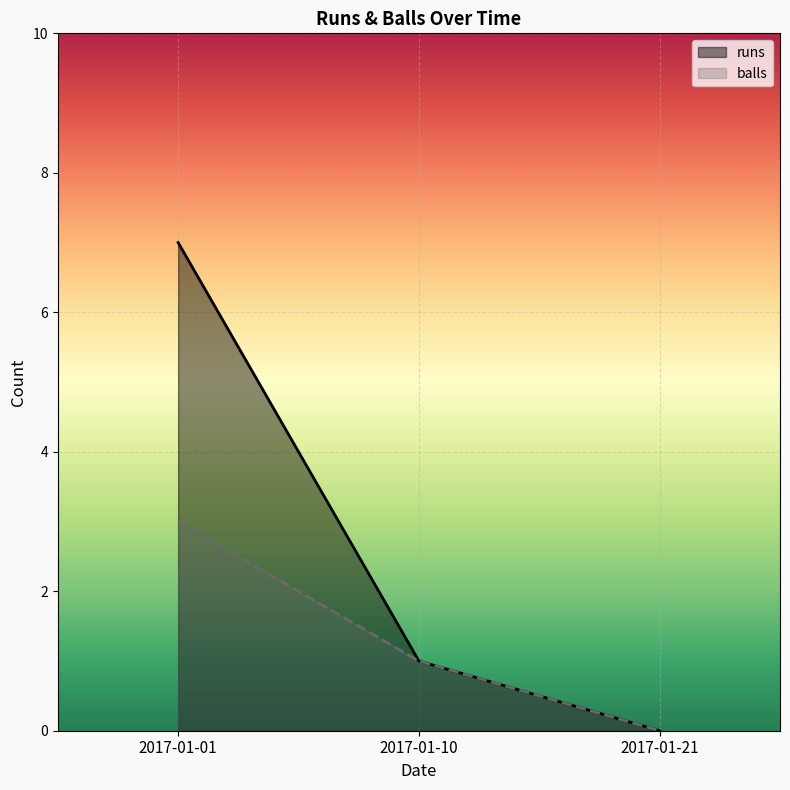

At which category is the sum across all series the highest?

2017-01-01